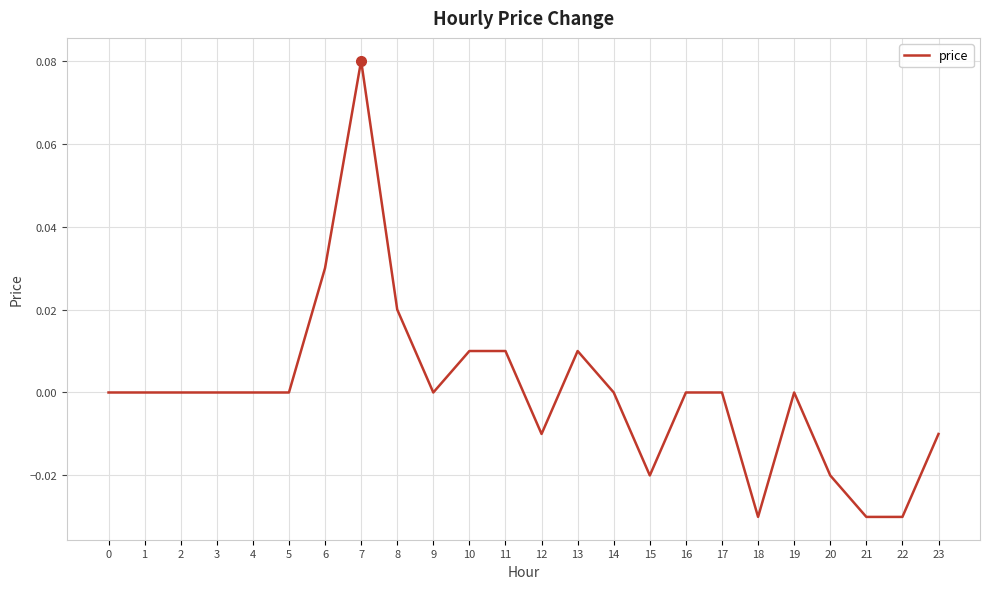

Between 13 and 6, which is larger?

6